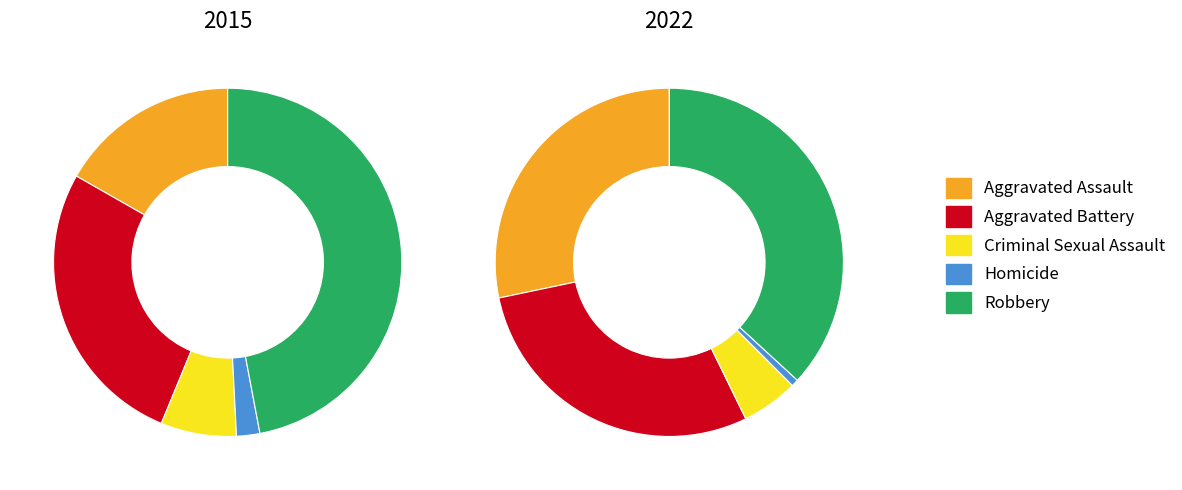

At Homicide, list the series in order from smallest to largest.

2022, 2015